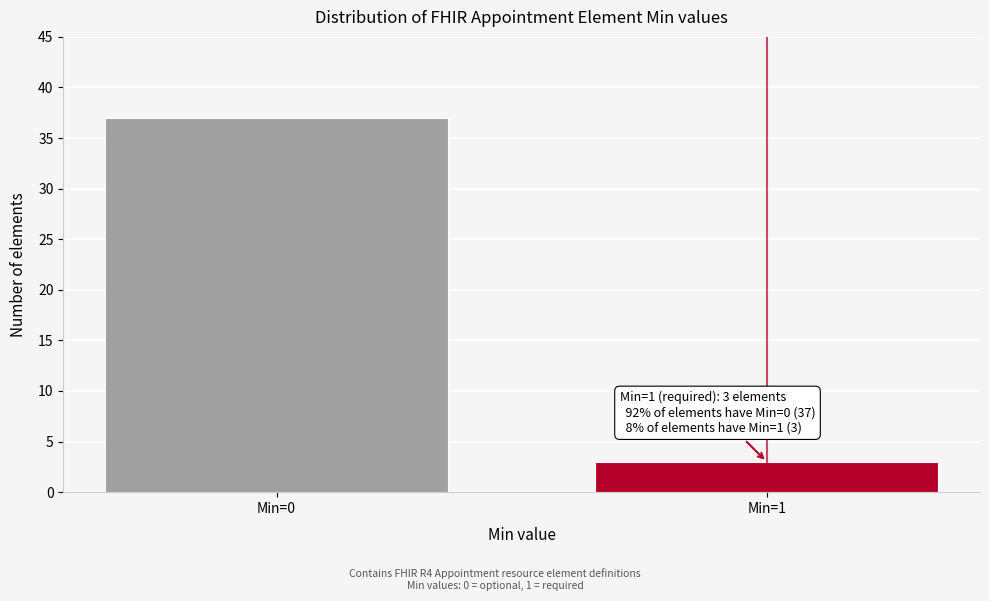

Reading left to right, transcribe all the data shown in this chart.

37	3